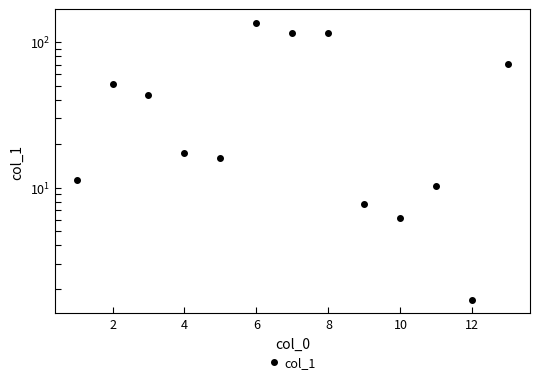

How many data points are less than 17?

6